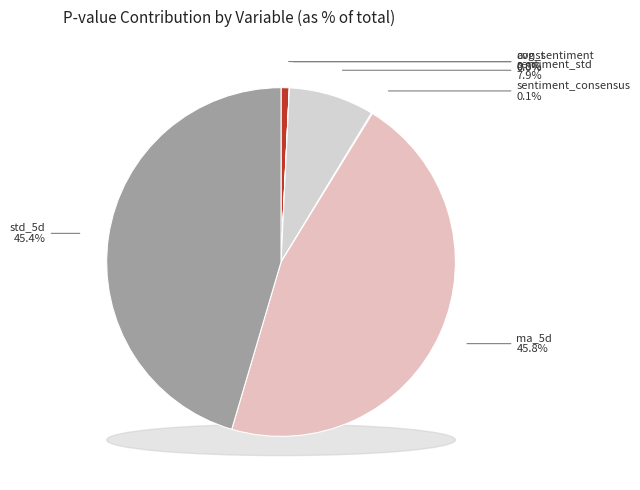

To the nearest percent, what is the combined percentage of avg_sentiment and ma_5d?

46%